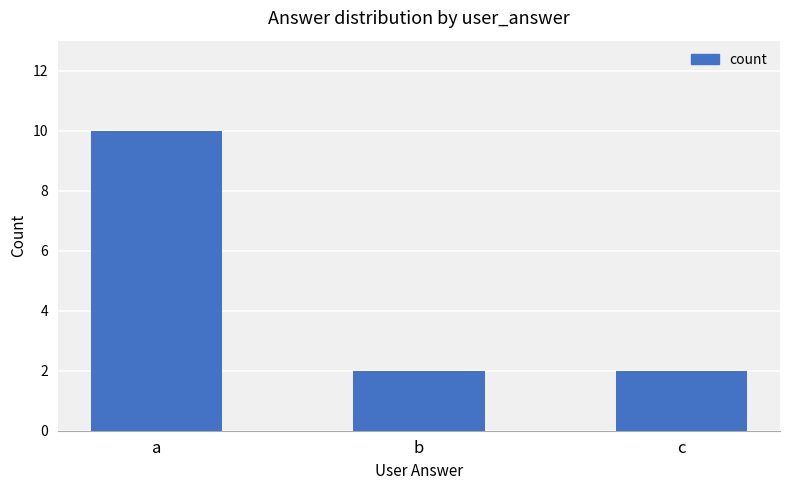

What value does the data have at a?

10